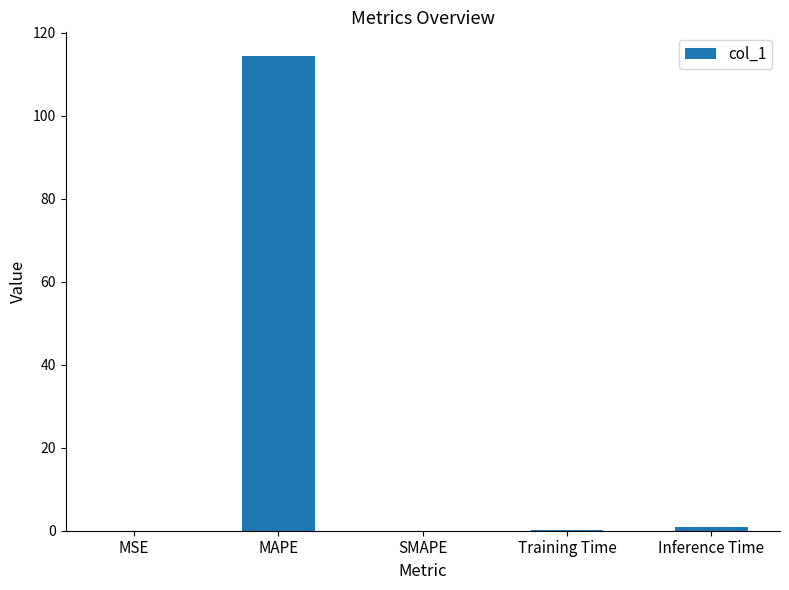

Which category has the highest value across all series?

MAPE